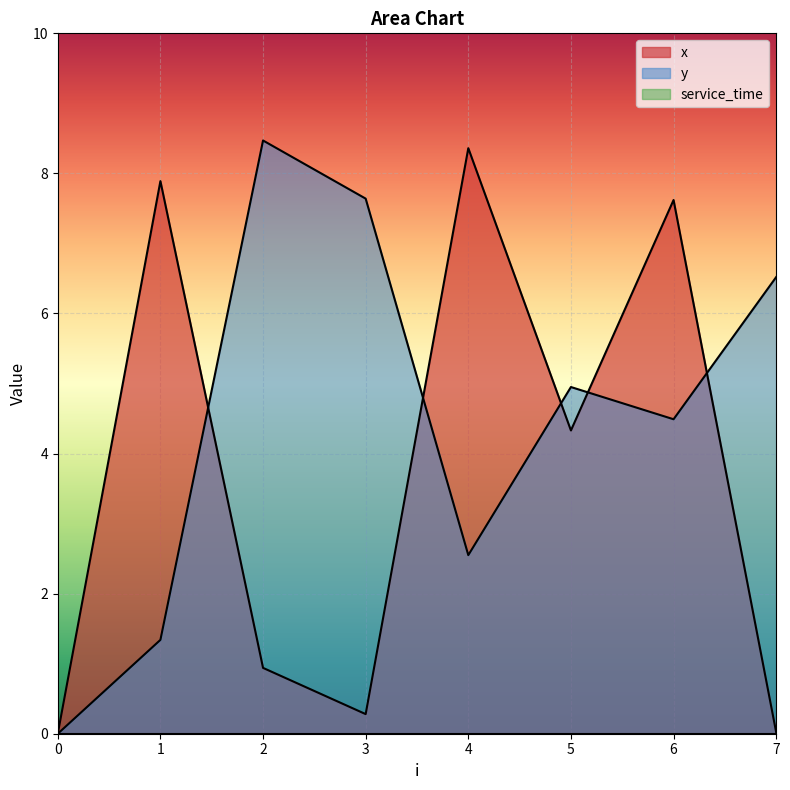

How many values in the x series exceed 4?

4